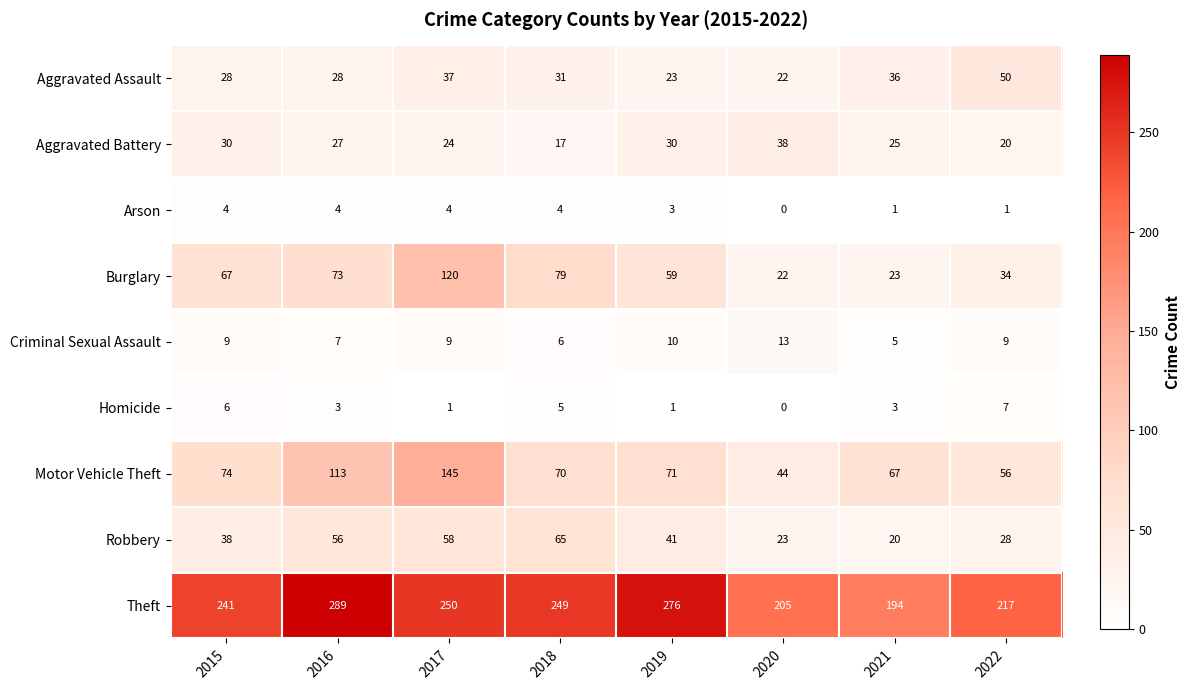

Which series has the largest range (max minus min)?

Motor Vehicle Theft